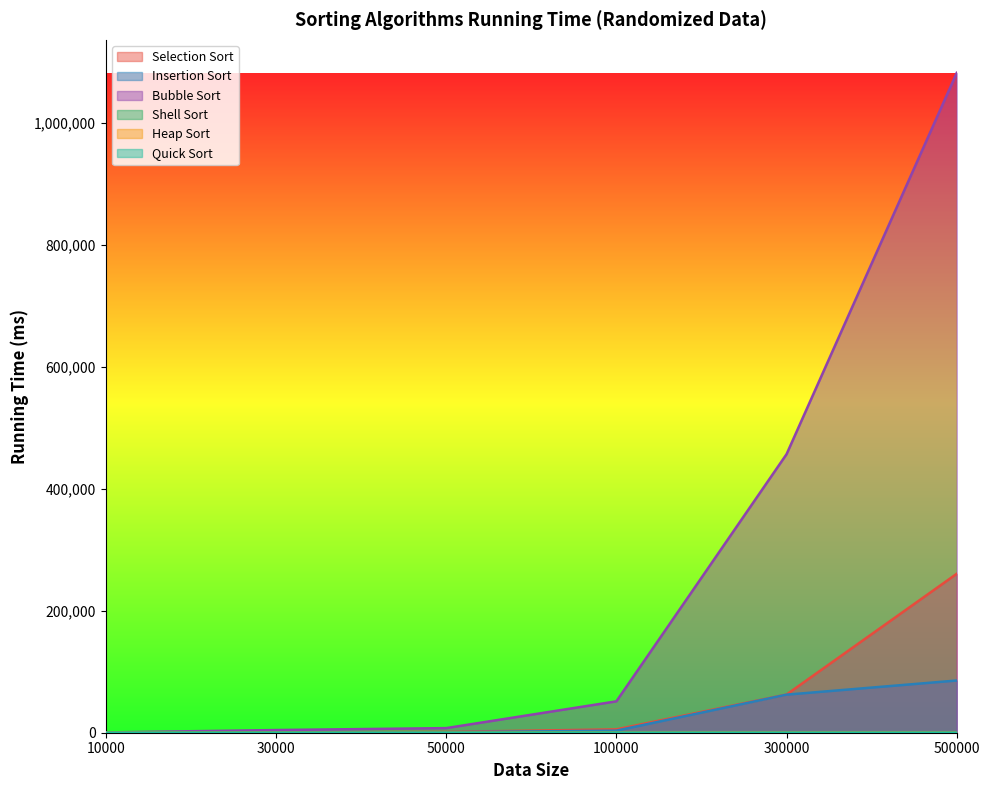

Rank the series at 100000 from highest to lowest value.

Bubble Sort, Selection Sort, Insertion Sort, Heap Sort, Quick Sort, Shell Sort